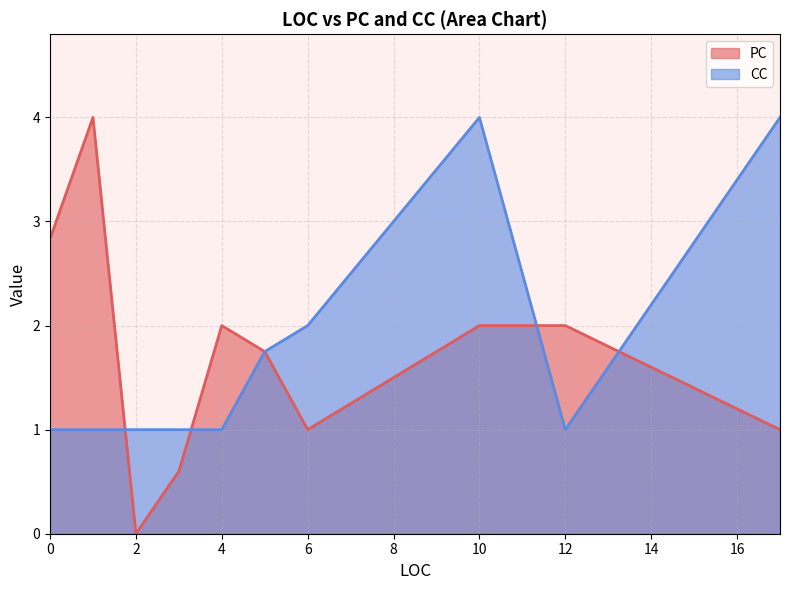

Which series has the widest spread of values?

PC